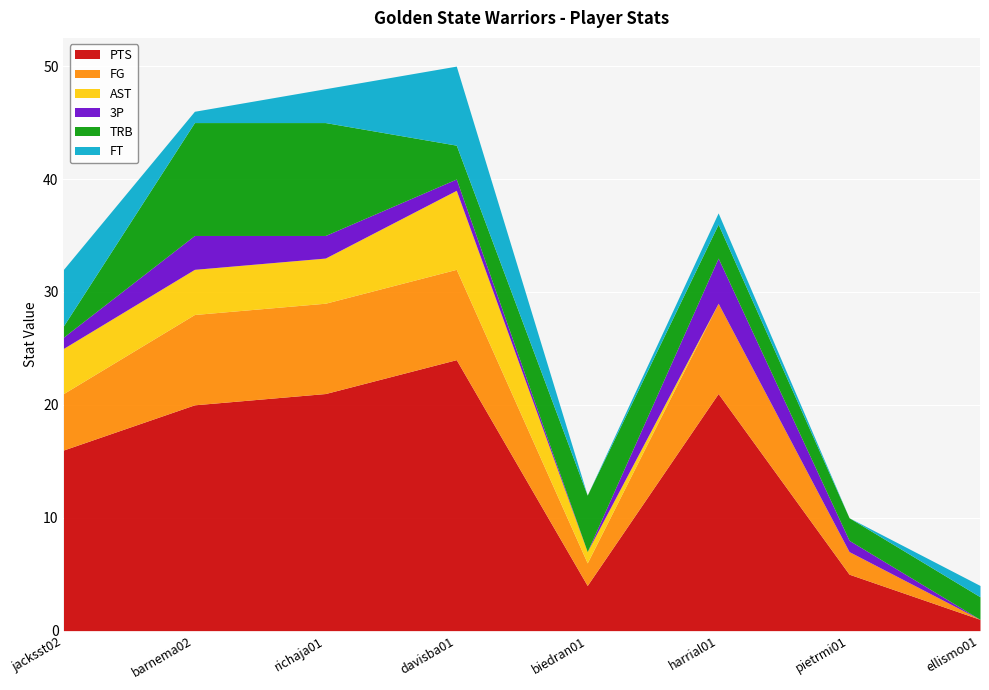

Reading left to right, extract all data points from this chart.

PTS: jacksst02=16	barnema02=20	richaja01=21	davisba01=24	biedran01=4	harrial01=21	pietrmi01=5	ellismo01=1
FG: jacksst02=5	barnema02=8	richaja01=8	davisba01=8	biedran01=2	harrial01=8	pietrmi01=2	ellismo01=0
AST: jacksst02=4	barnema02=4	richaja01=4	davisba01=7	biedran01=1	harrial01=0	pietrmi01=0	ellismo01=0
3P: jacksst02=1	barnema02=3	richaja01=2	davisba01=1	biedran01=0	harrial01=4	pietrmi01=1	ellismo01=0
TRB: jacksst02=1	barnema02=10	richaja01=10	davisba01=3	biedran01=5	harrial01=3	pietrmi01=2	ellismo01=2
FT: jacksst02=5	barnema02=1	richaja01=3	davisba01=7	biedran01=0	harrial01=1	pietrmi01=0	ellismo01=1